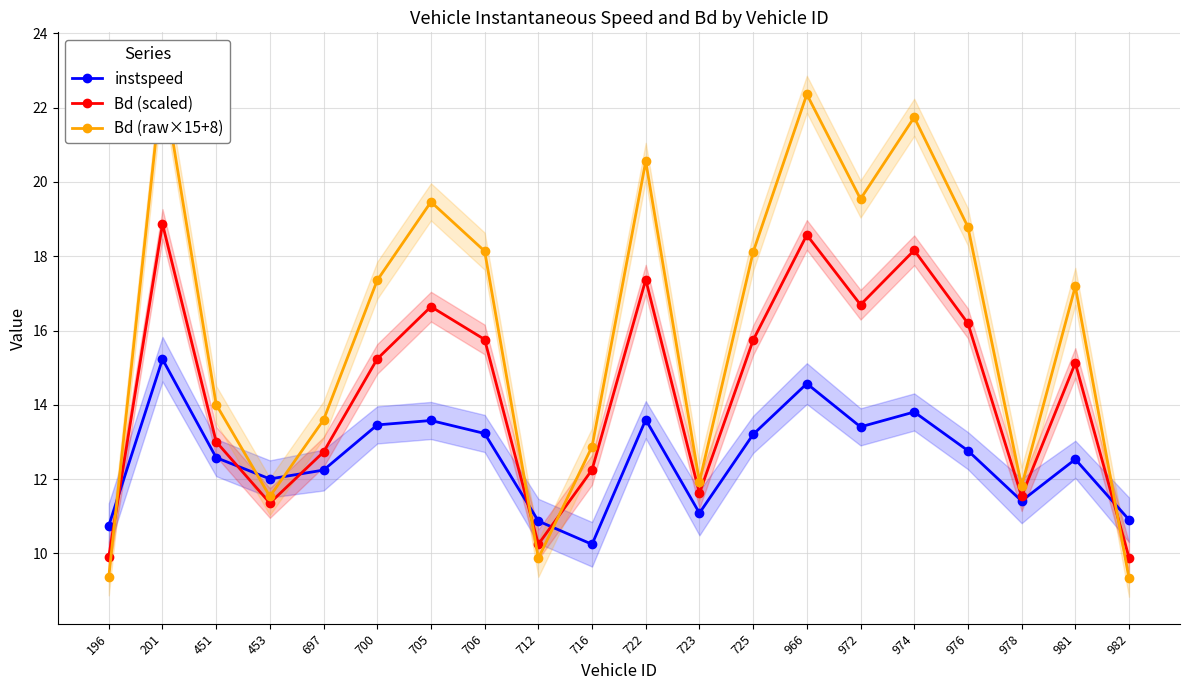

How many data points in Bd (raw×15+8) are above 17?

11